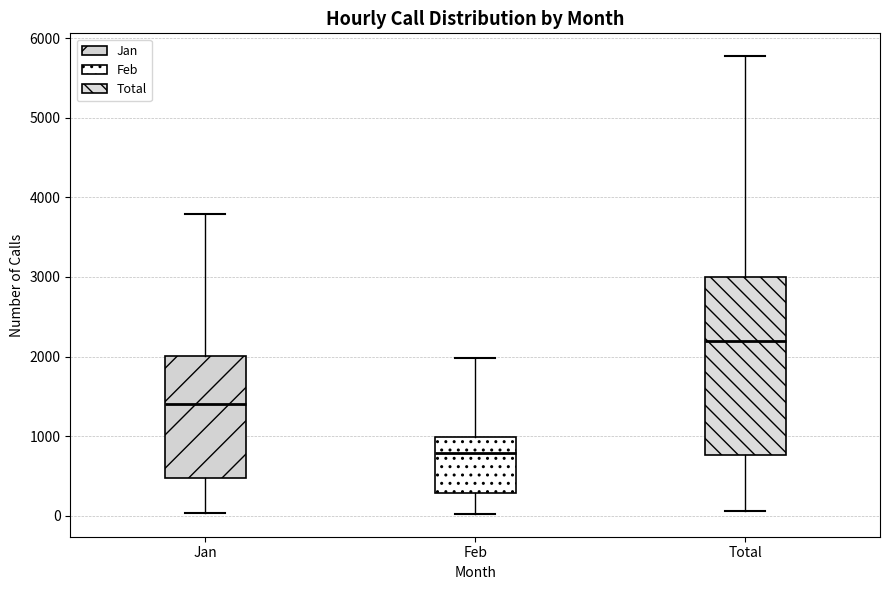

Reading left to right, transcribe this box plot: for each box, give where its median line is, the range the box spans, and where its two whiskers end, as read against the y-axis. The values are not printed on the chart, so give them approximately, as read against the axis.

Jan: median 1400, box 500 to 2000, whiskers 0 to 3800
Feb: median 800, box 300 to 1000, whiskers 0 to 2000
Total: median 2200, box 800 to 3000, whiskers 100 to 5800